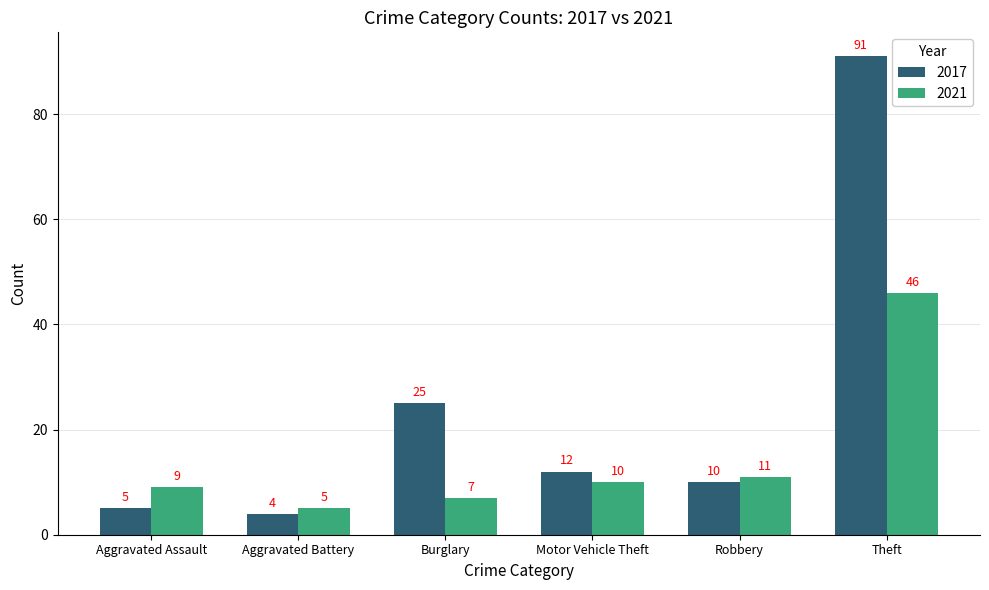

The value of 2017 at Theft is 134. True or false?

False